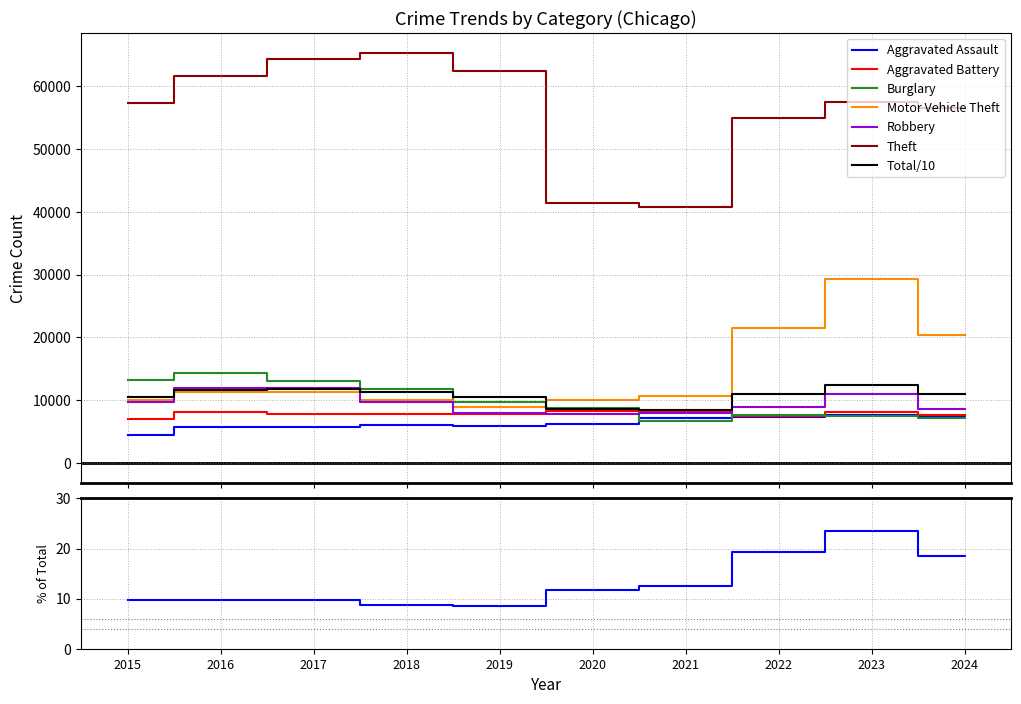

Reading left to right, list all the values displayed in this chart.

Aggravated Assault: 2015=4480	2016=5713	2017=5793	2018=6002	2019=5841	2020=6265	2021=7242	2022=7280	2023=7712	2024=7427
Aggravated Battery: 2015=7019	2016=8086	2017=7845	2018=7735	2019=7858	2020=8321	2021=8347	2022=7491	2023=8078	2024=7687
Burglary: 2015=13184	2016=14289	2017=13001	2018=11747	2019=9638	2020=8758	2021=6662	2022=7592	2023=7482	2024=7104
Motor Vehicle Theft: 2015=10068	2016=11285	2017=11380	2018=9985	2019=8978	2020=9959	2021=10605	2022=21465	2023=29252	2024=20334
Robbery: 2015=9638	2016=11960	2017=11880	2018=9681	2019=7995	2020=7855	2021=7920	2022=8963	2023=11053	2024=8538
Theft: 2015=57351	2016=61623	2017=64386	2018=65290	2019=62496	2020=41343	2021=40817	2022=54888	2023=57463	2024=56529